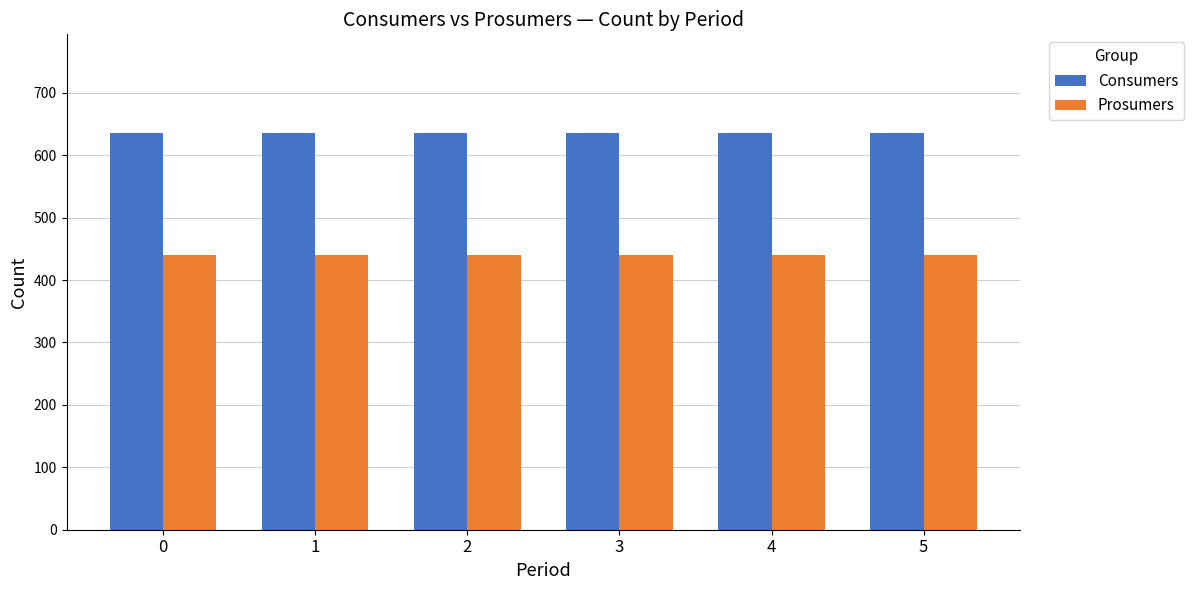

Which series has the largest total across all categories?

Consumers